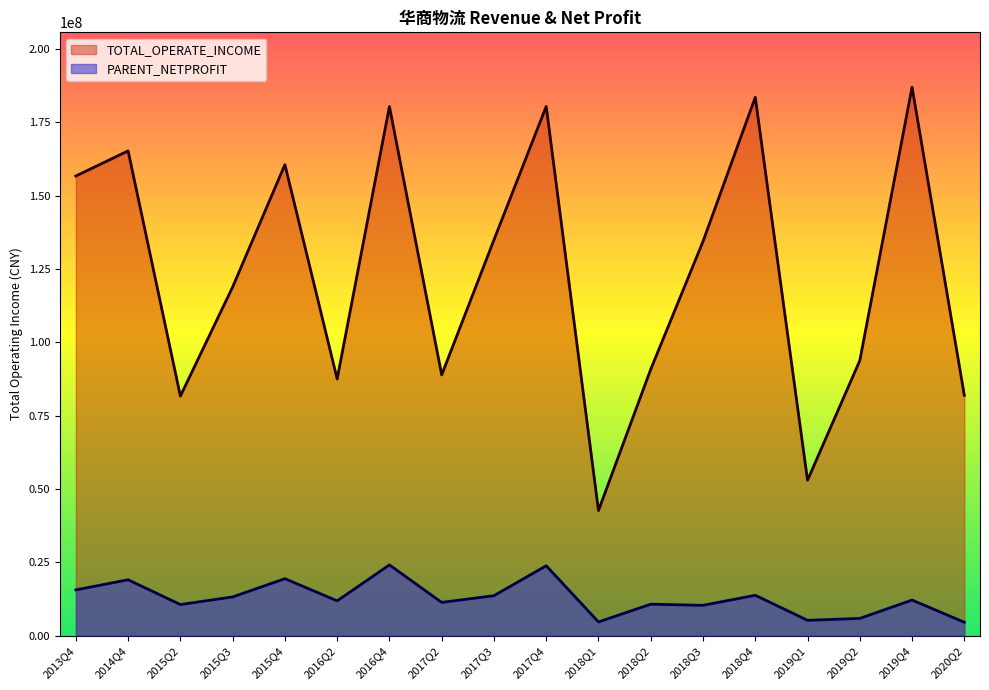

Which category has the lowest value in the TOTAL_OPERATE_INCOME series?

2018Q1